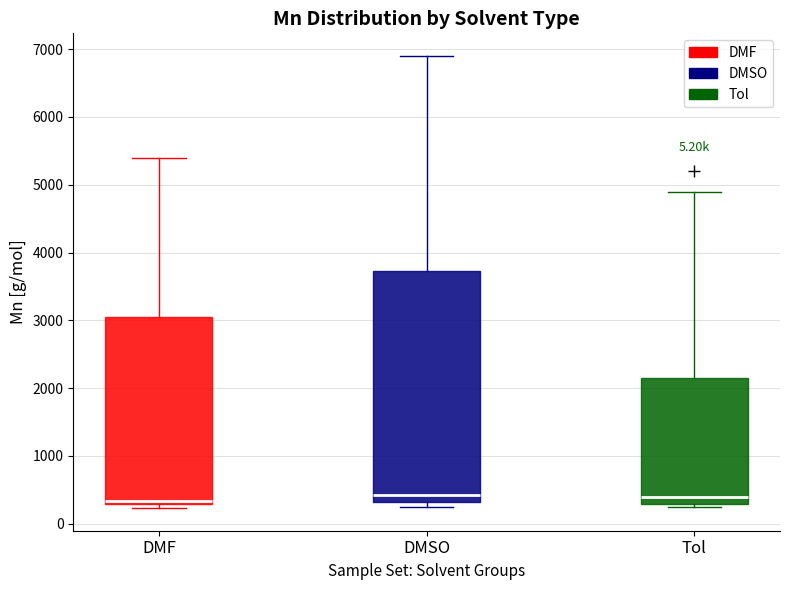

Where does the upper whisker of the box for DMSO end on the y-axis? The values are not printed on the chart, so give them approximately, as read against the axis.

6900